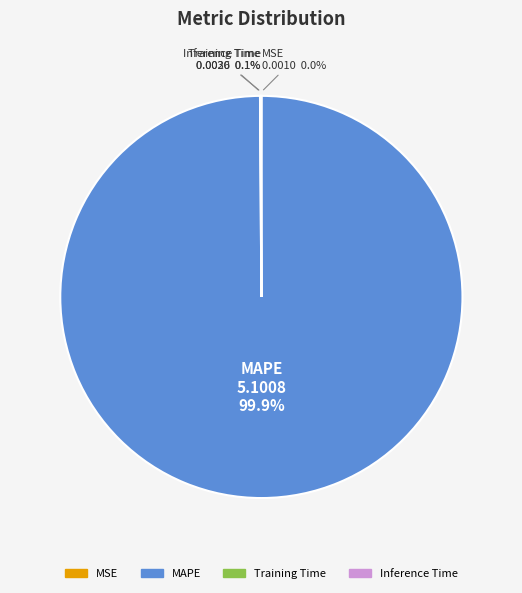

Which category has the biggest portion of the pie?

MAPE